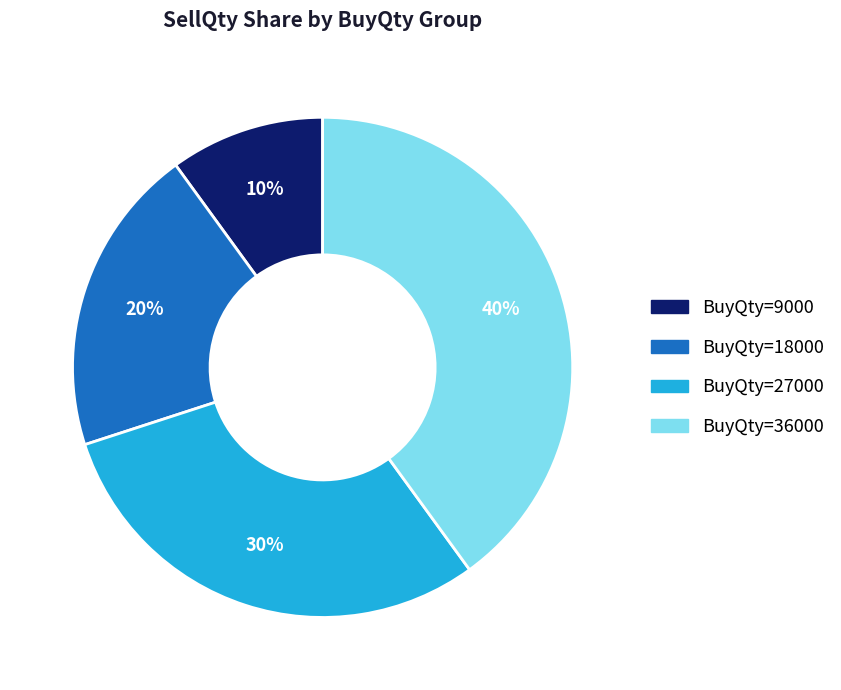

Does any single category account for the majority?

No